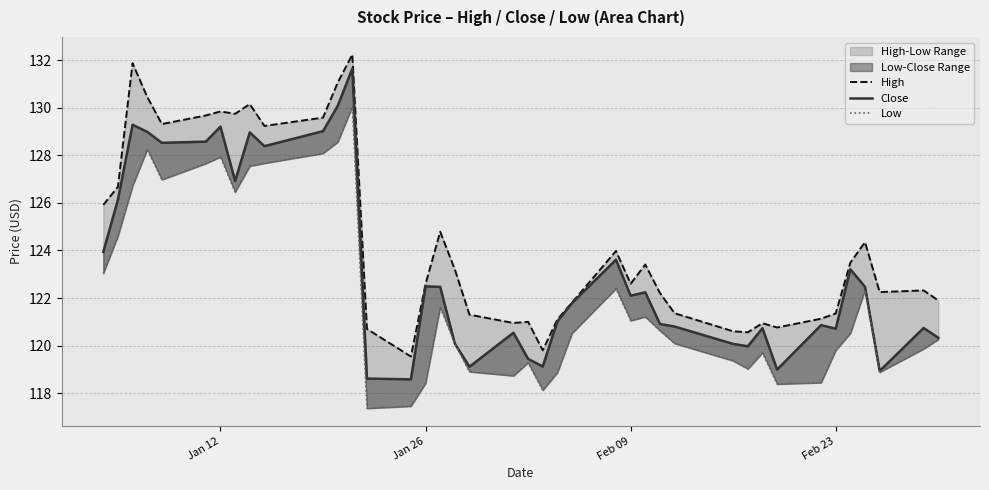

True or false: Close and High cross at least once.

False